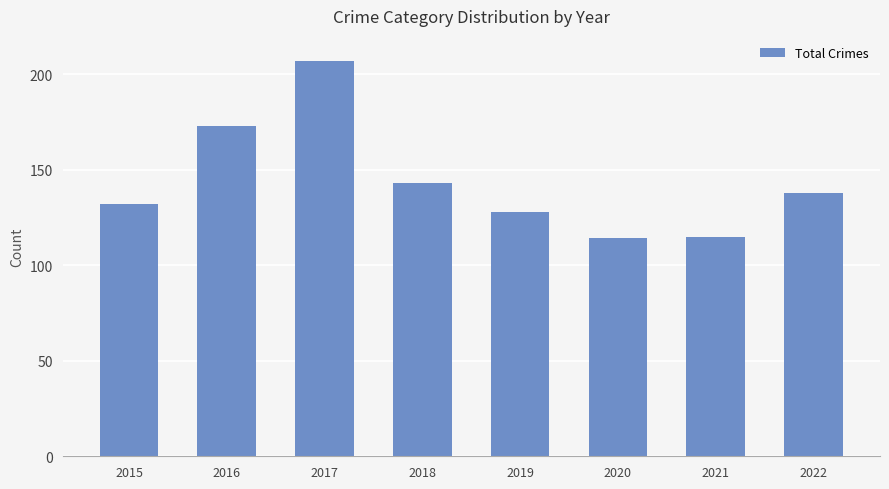

The value at 2019 is 128. True or false?

True